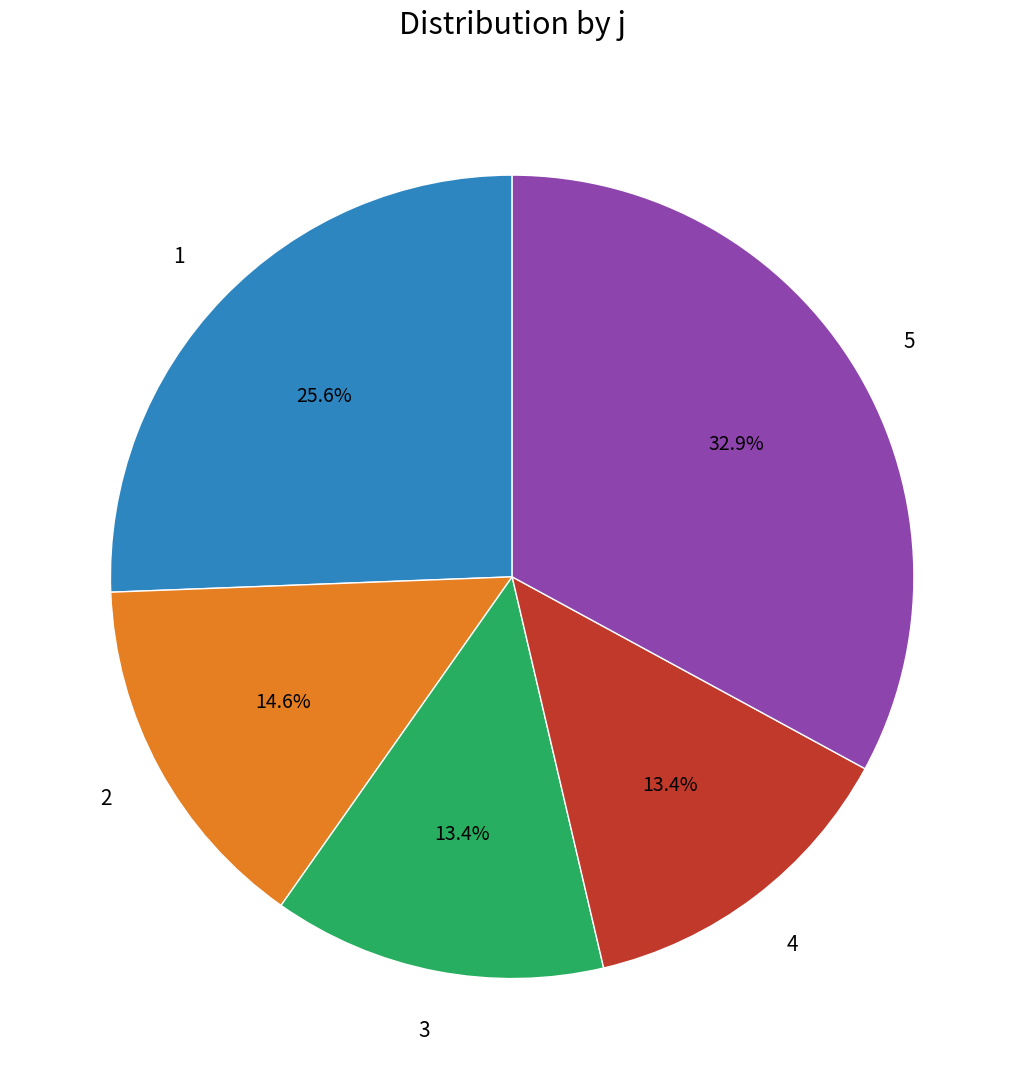

Is there any slice that represents more than half of the pie?

No